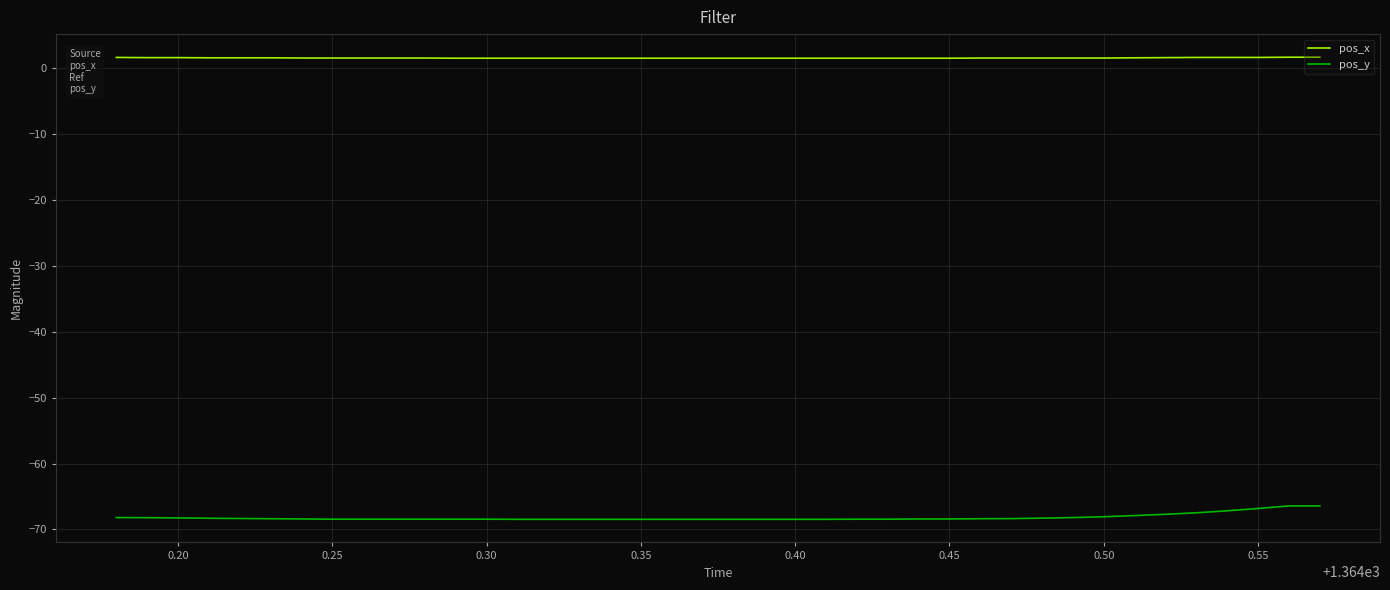

List the series in order of their peak value, highest first.

pos_x, pos_y